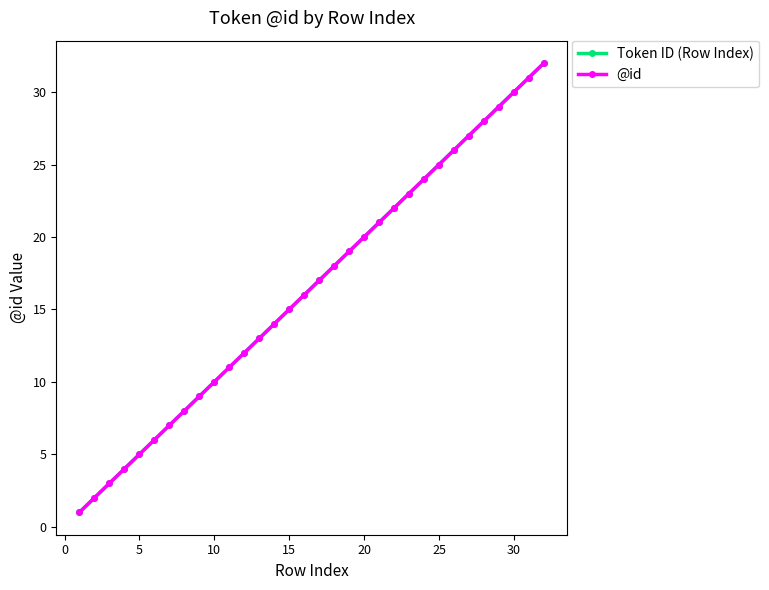

What is the value of the Token ID (Row Index) point at the 1st from the left?

1